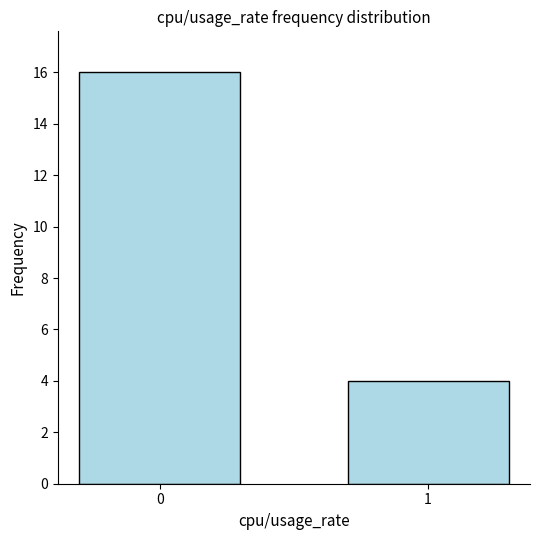

Reading left to right, what are all the values shown in this chart?

16	4